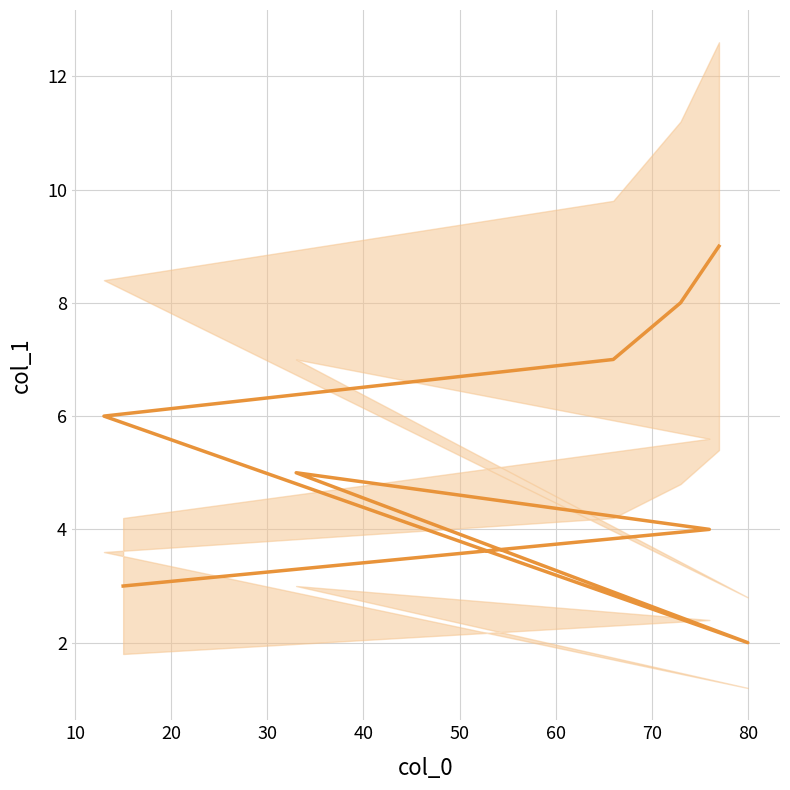

How many lines are shown in the chart?

1